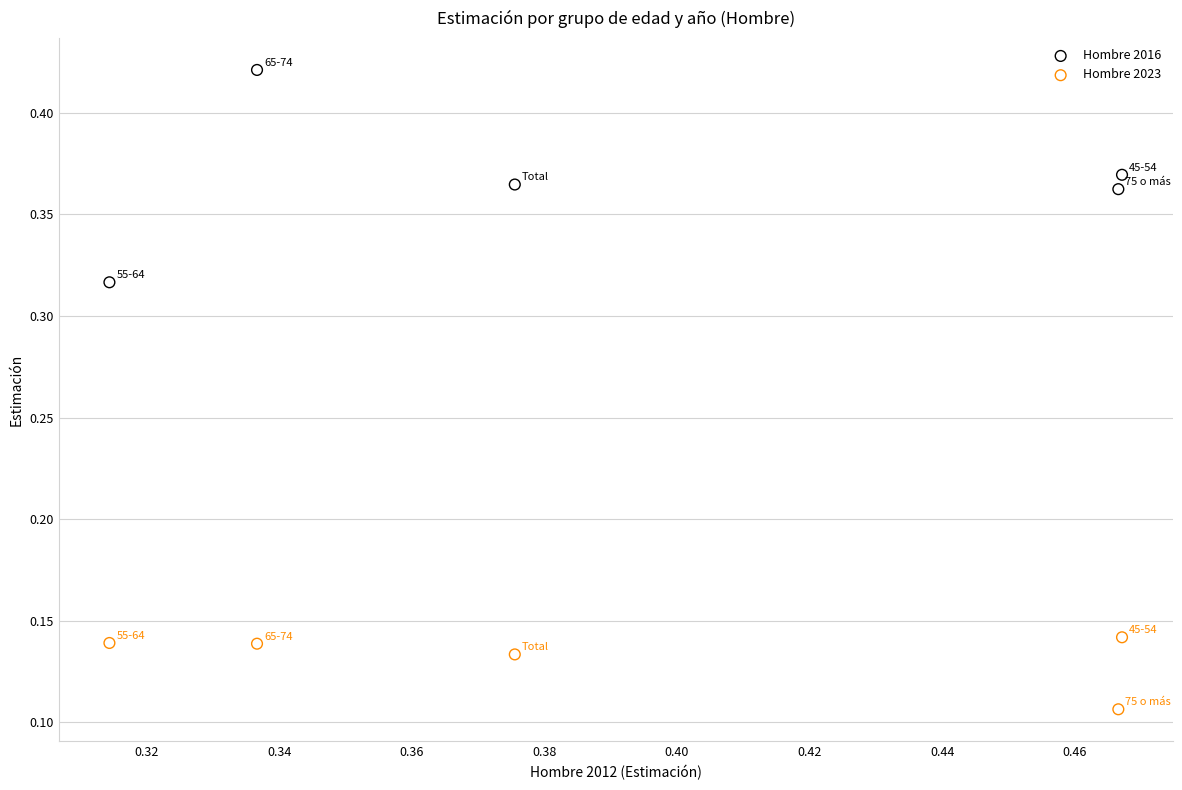

What are all the series names shown in the legend?

Hombre 2016, Hombre 2023